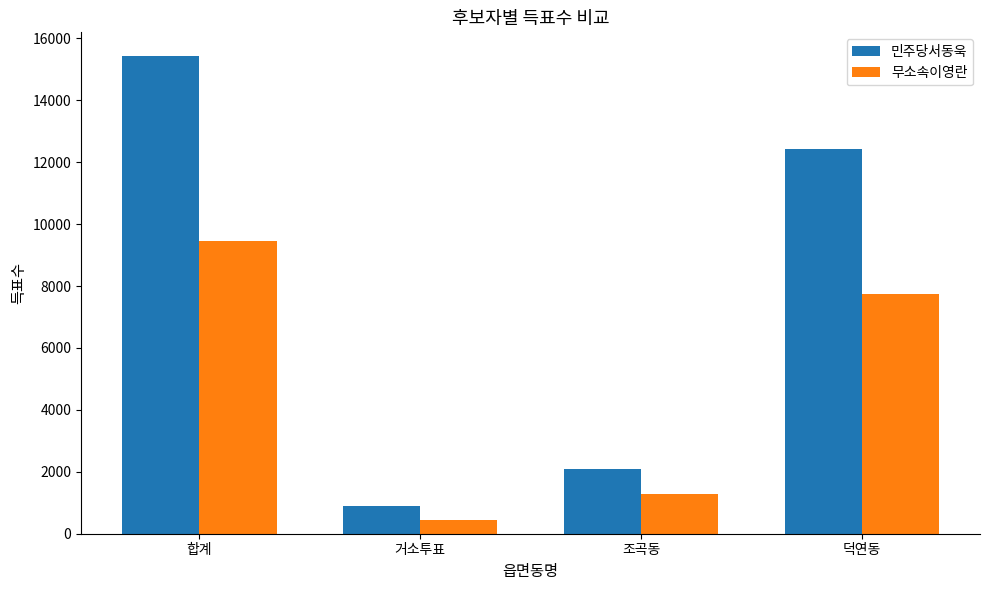

Is the value of 민주당서동욱 at 거소투표 greater than the value of 무소속이영란 at 덕연동?

No